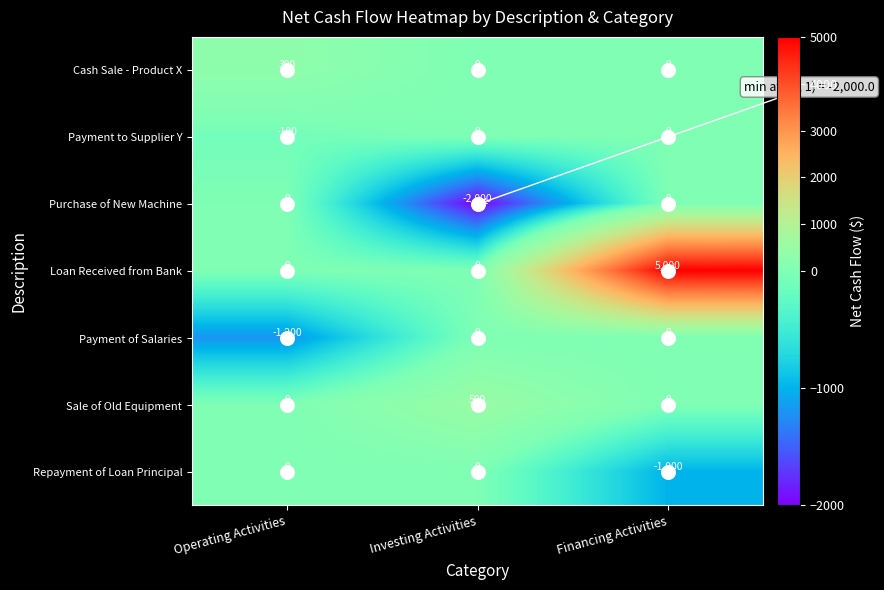

What is the sum of the Payment to Supplier Y values at Operating Activities and Investing Activities?

-100